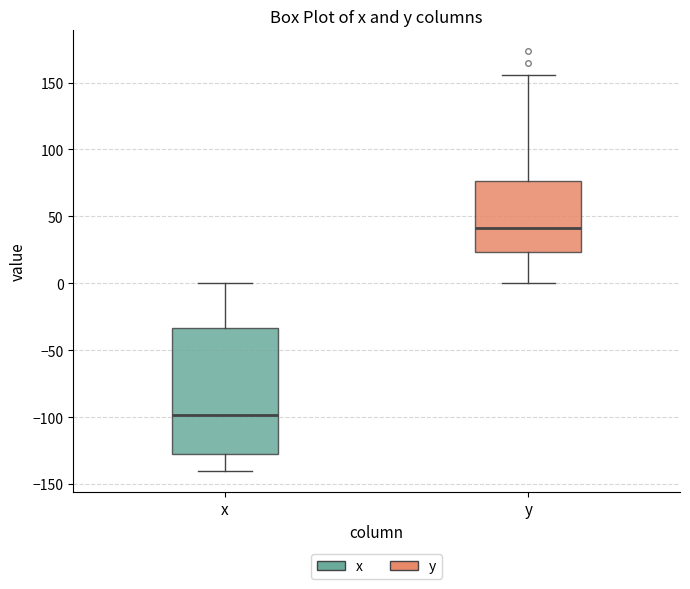

Where does the upper whisker of the box for y end on the y-axis? The values are not printed on the chart, so give them approximately, as read against the axis.

155